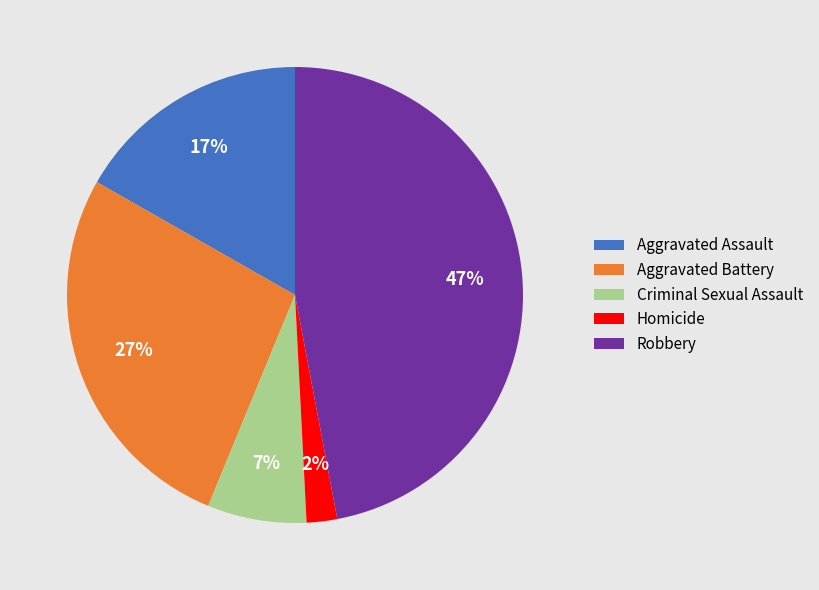

Does Robbery account for over 50% of the chart?

No